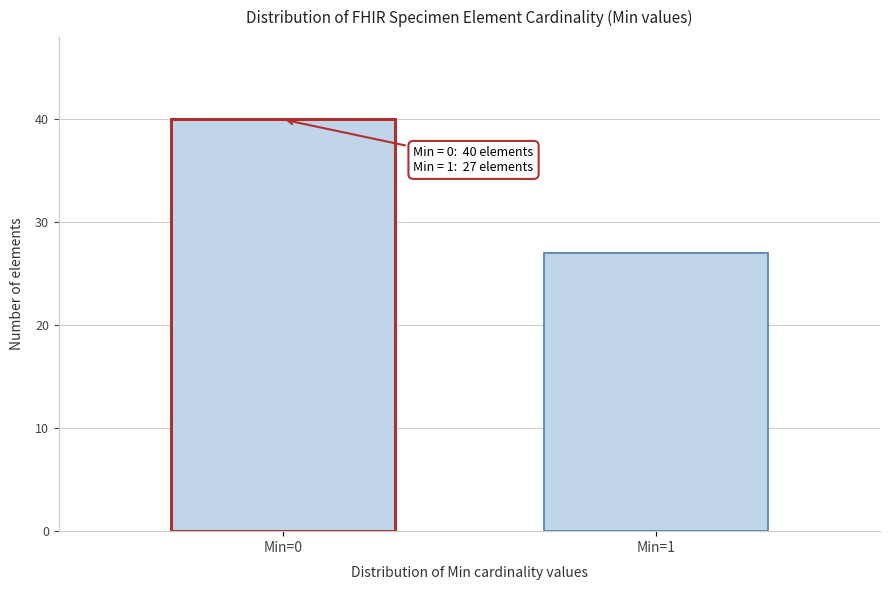

Reading left to right, extract all data points from this chart.

Min=0=40	Min=1=27